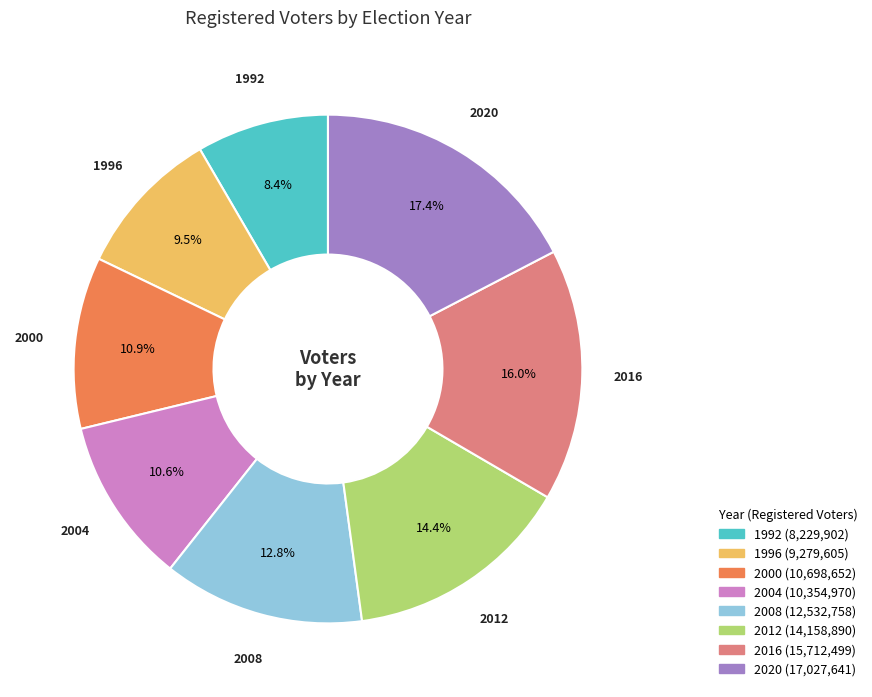

To the nearest percent, what portion does 2004 represent?

11%